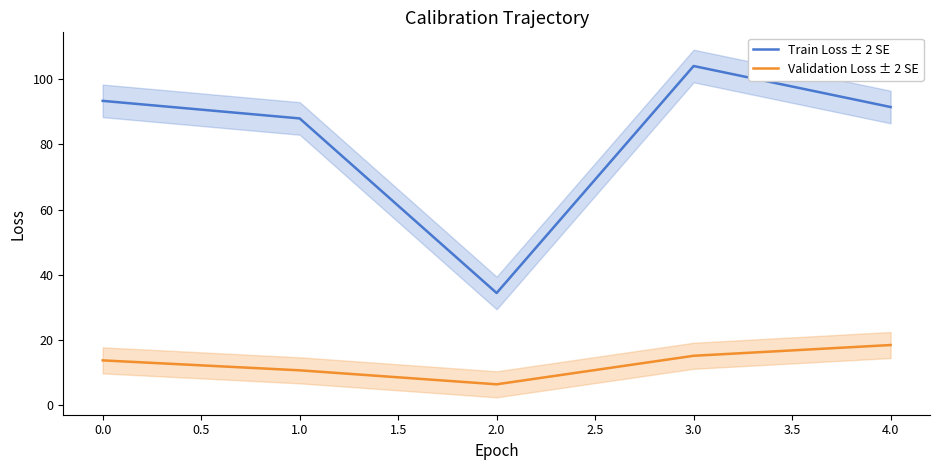

Which category has the highest value in the Train Loss ± 2 SE series?

3.0